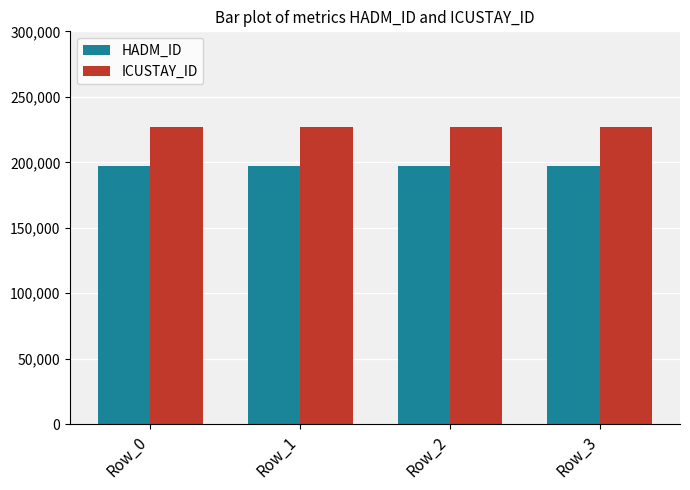

Is it true that HADM_ID equals 342964 at Row_2?

False